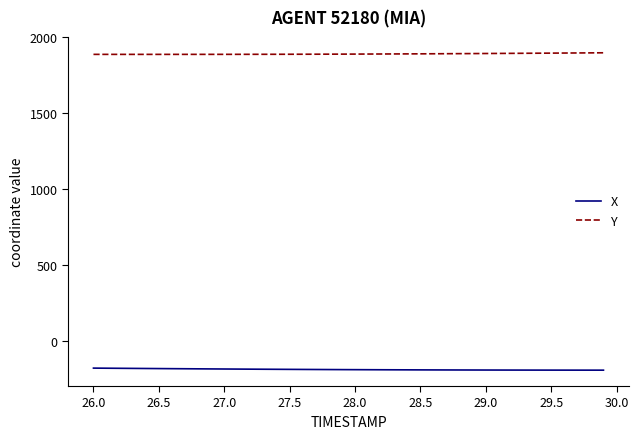

List the series in order of their overall mean, lowest first.

X, Y